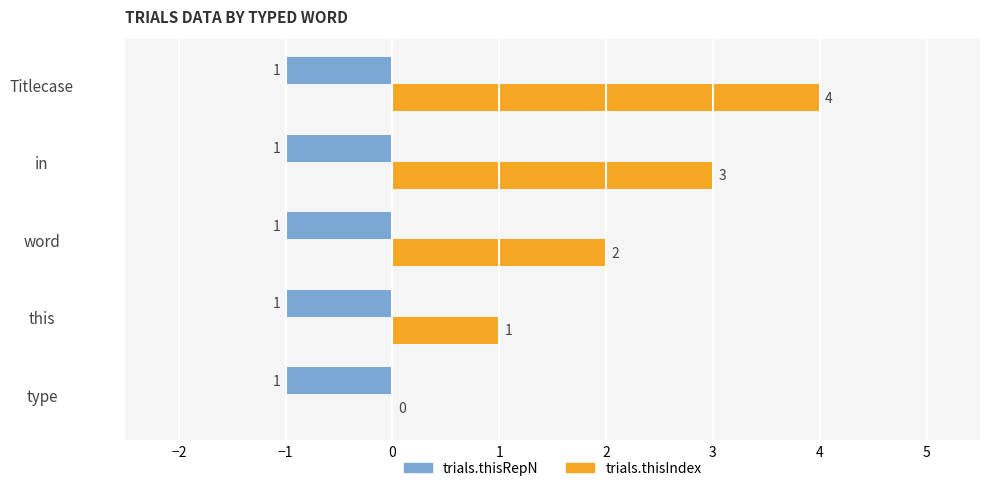

What is the average value of the trials.thisIndex series?

2